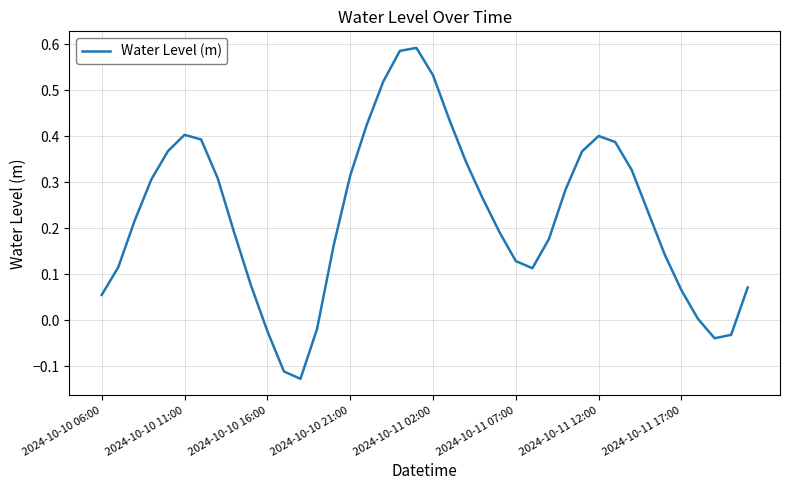

Does the chart have visible grid lines?

Yes